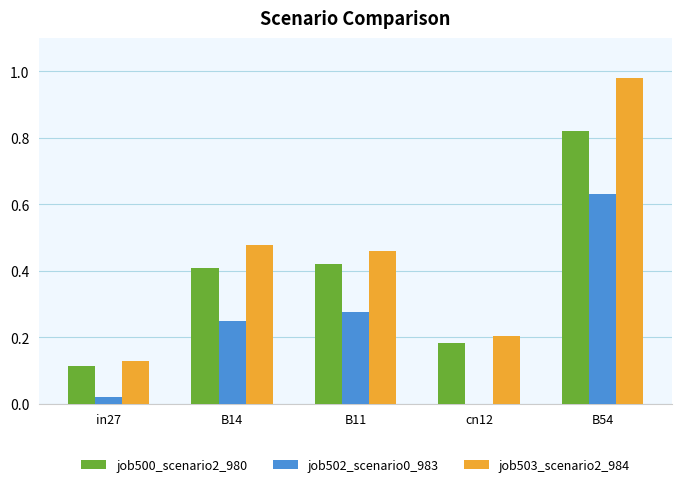

Which series has the largest total across all categories?

job503_scenario2_984